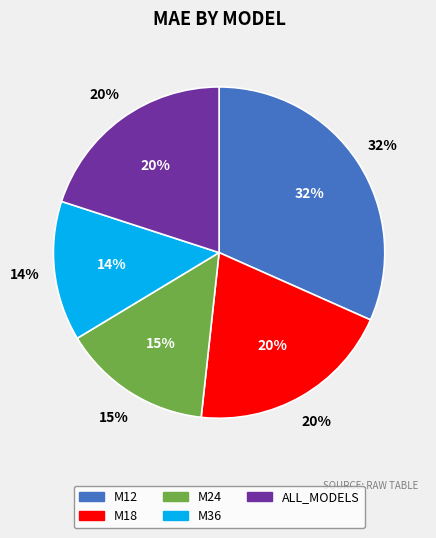

What is the largest slice in the pie chart?

M12